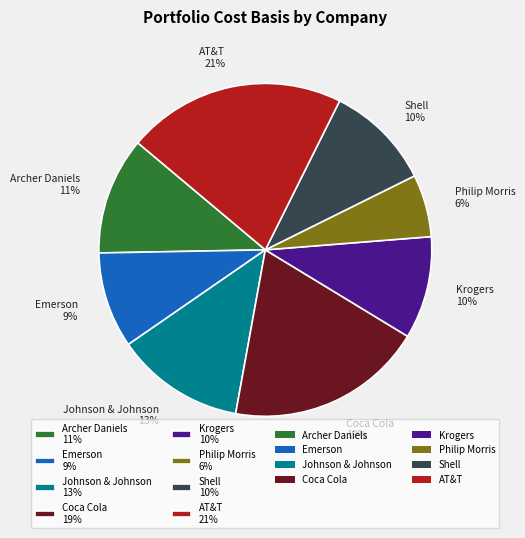

To the nearest percent, what is the average slice percentage?

12%